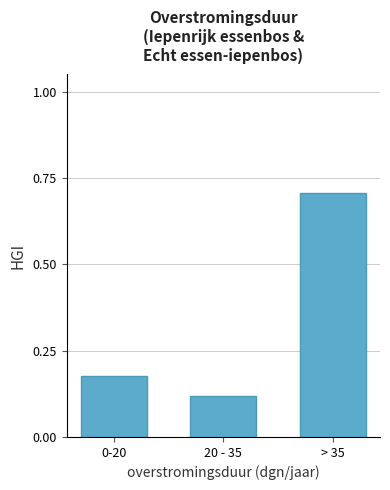

Between 20 - 35 and 0-20, which is larger?

0-20